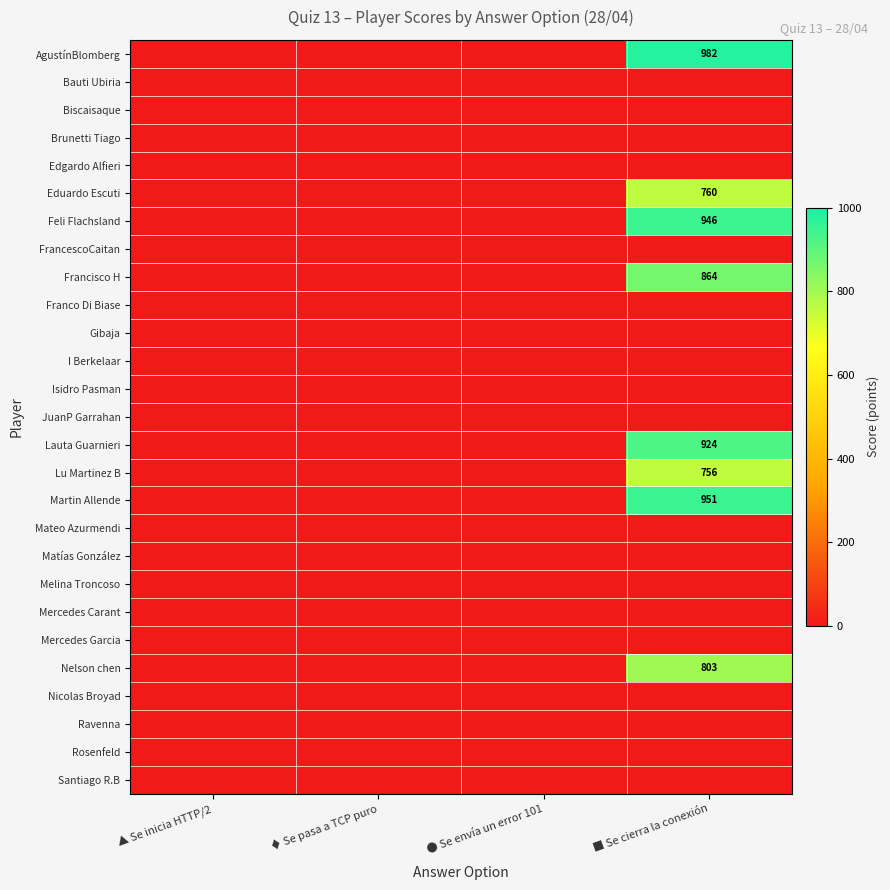

The value of Mercedes Carant at ■ Se cierra la conexión is 0. True or false?

True